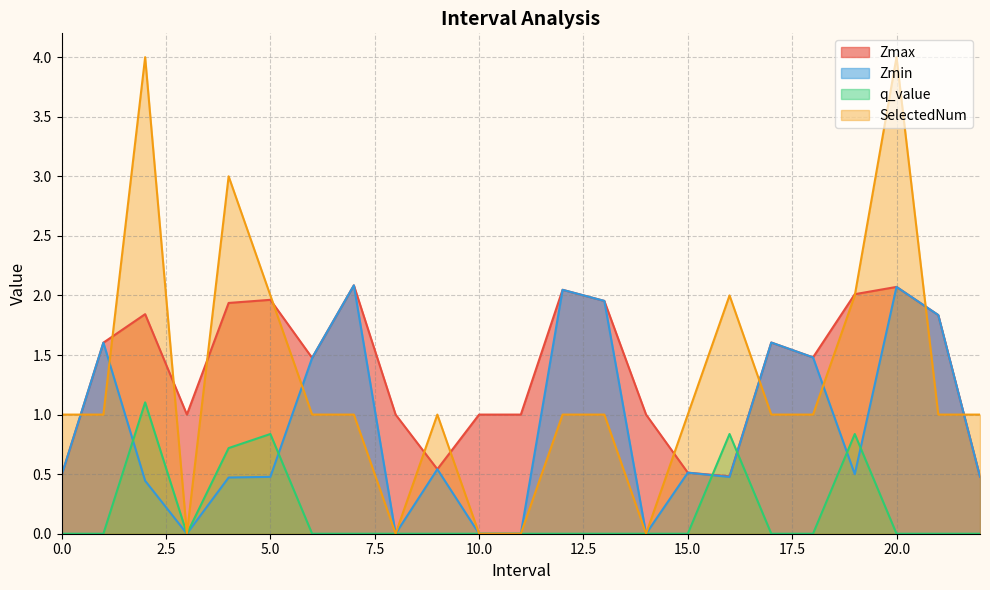

True or false: q_value and SelectedNum cross at least once.

False